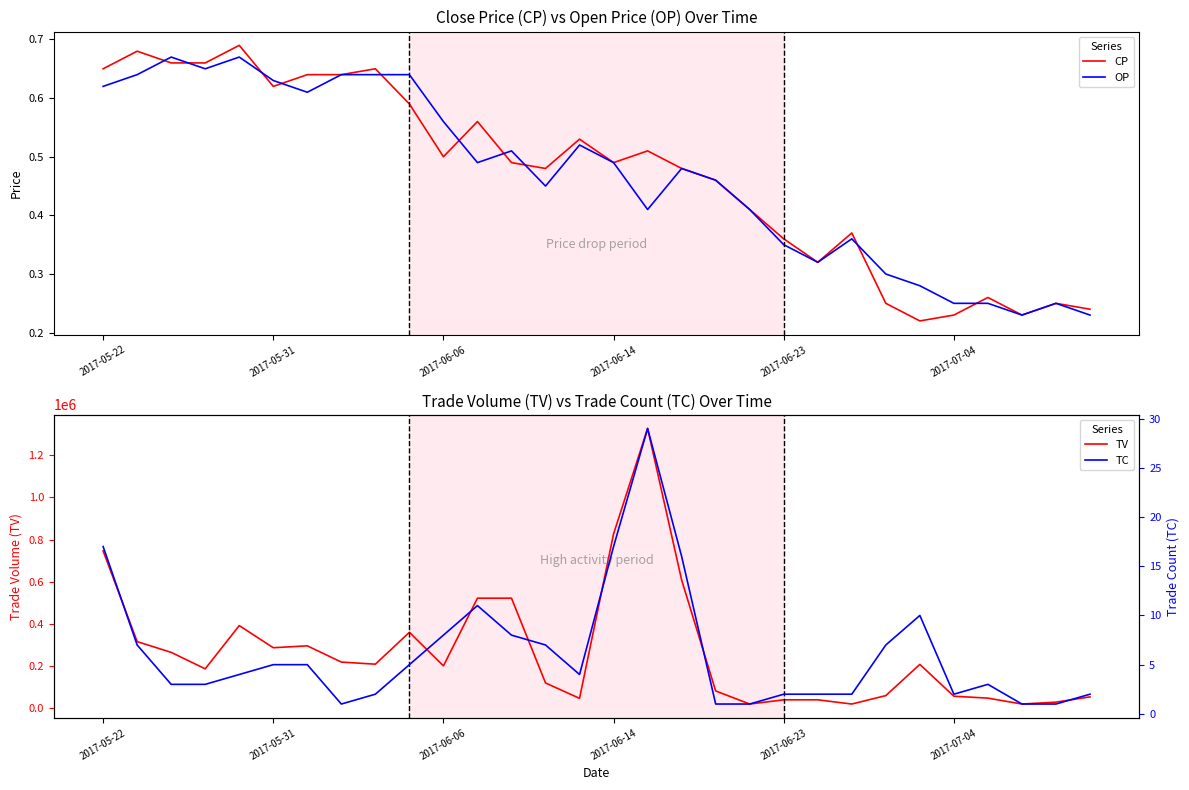

The value of TV at 2017-06-14 is 1210715.4. True or false?

False